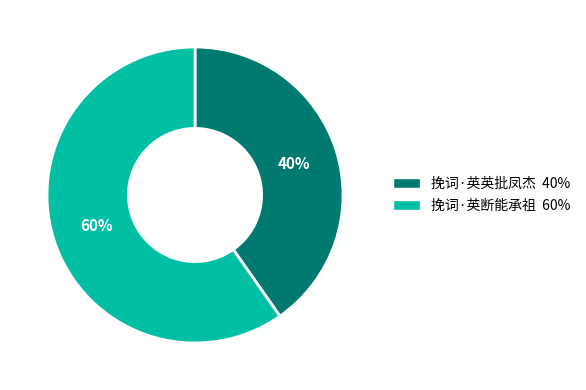

What percentage is the 挽词·英英批凤杰 slice, to the nearest percent?

40%